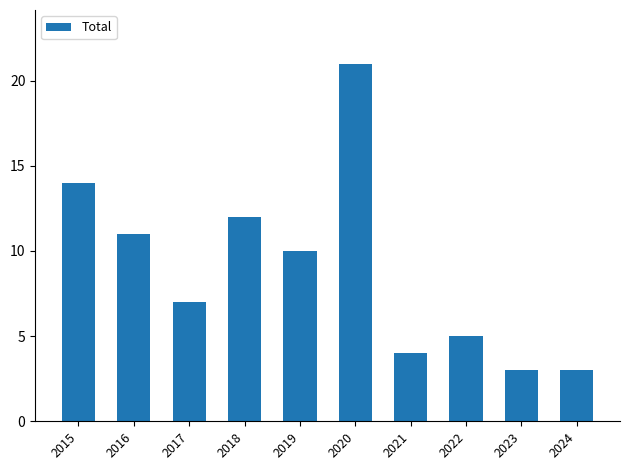

How many bars are there in total?

10